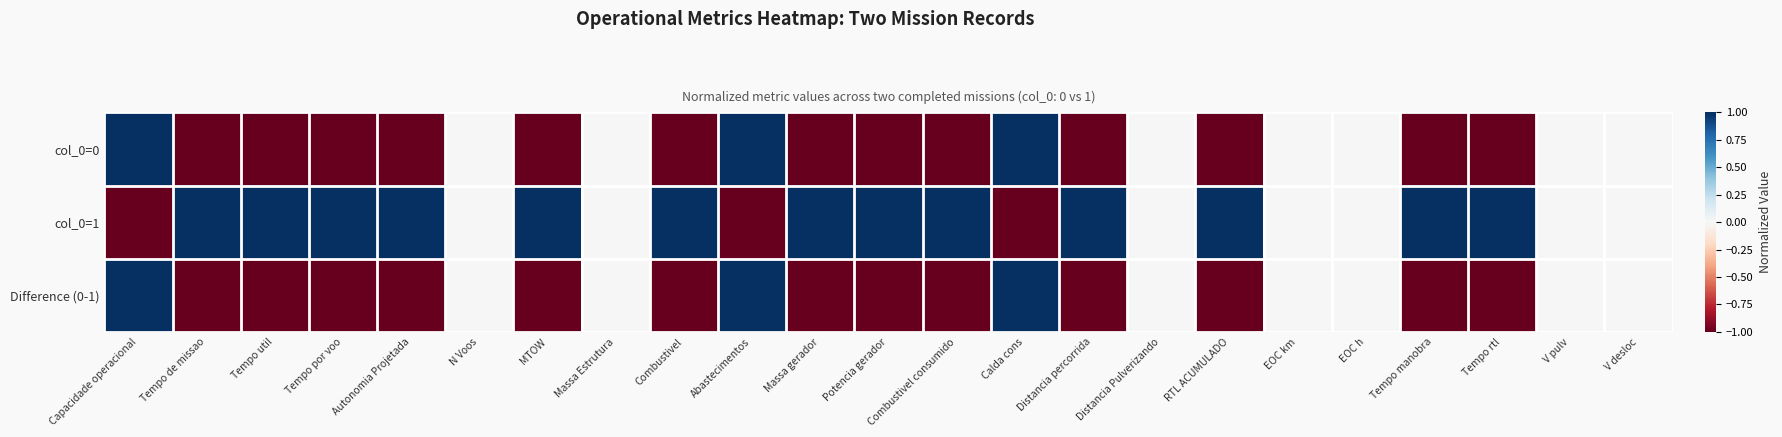

How many data points does each series have?

23